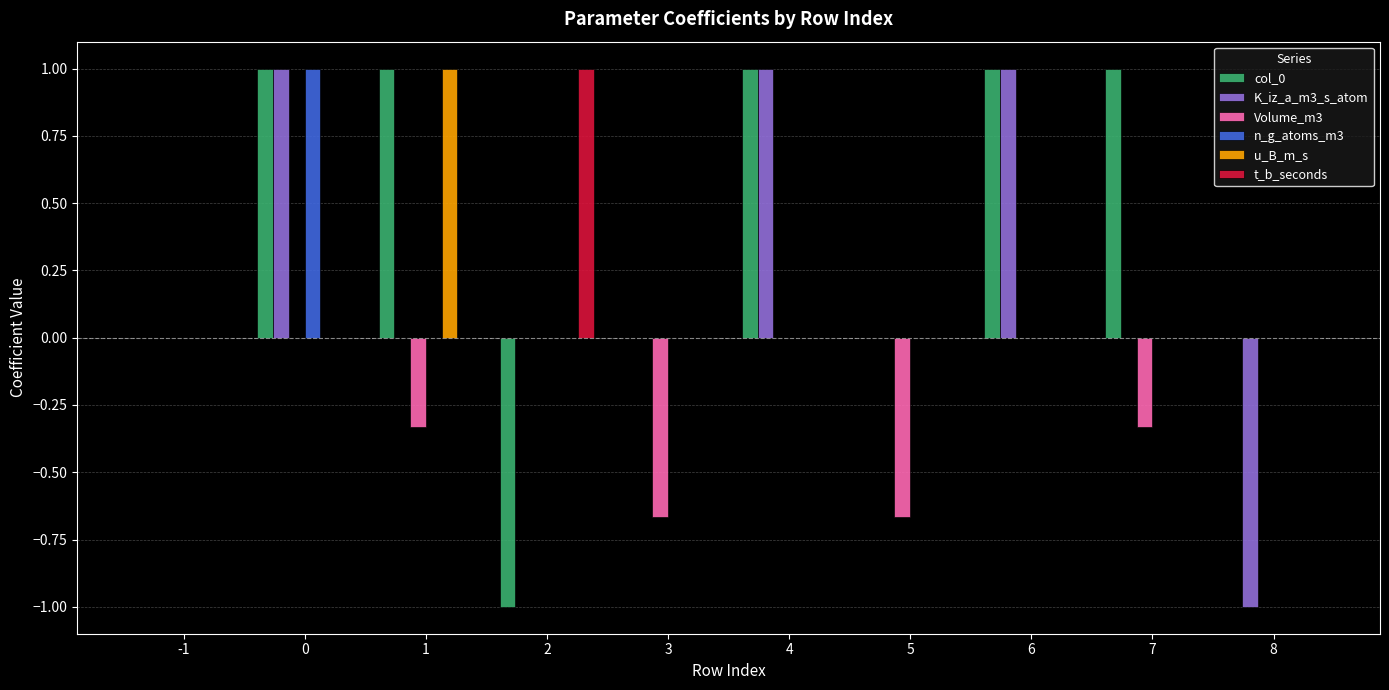

Which series changed the most between 5 and 8?

K_iz_a_m3_s_atom